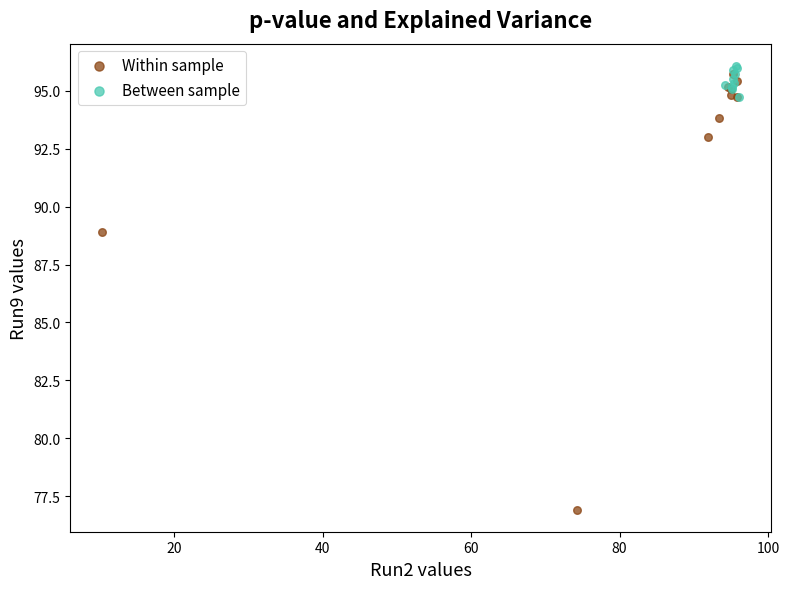

Which series contains the highest Y value?

Between sample